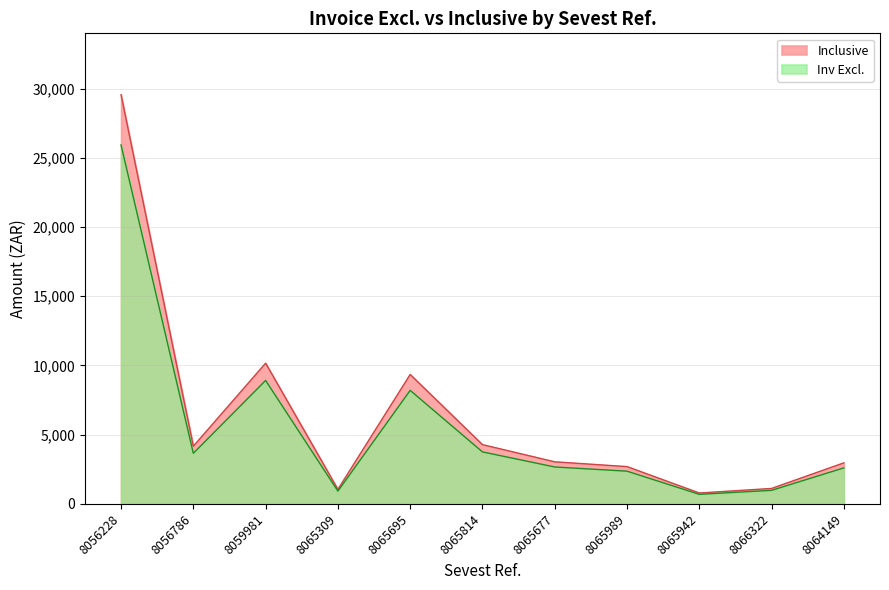

At which category is the sum across all series the highest?

8056228